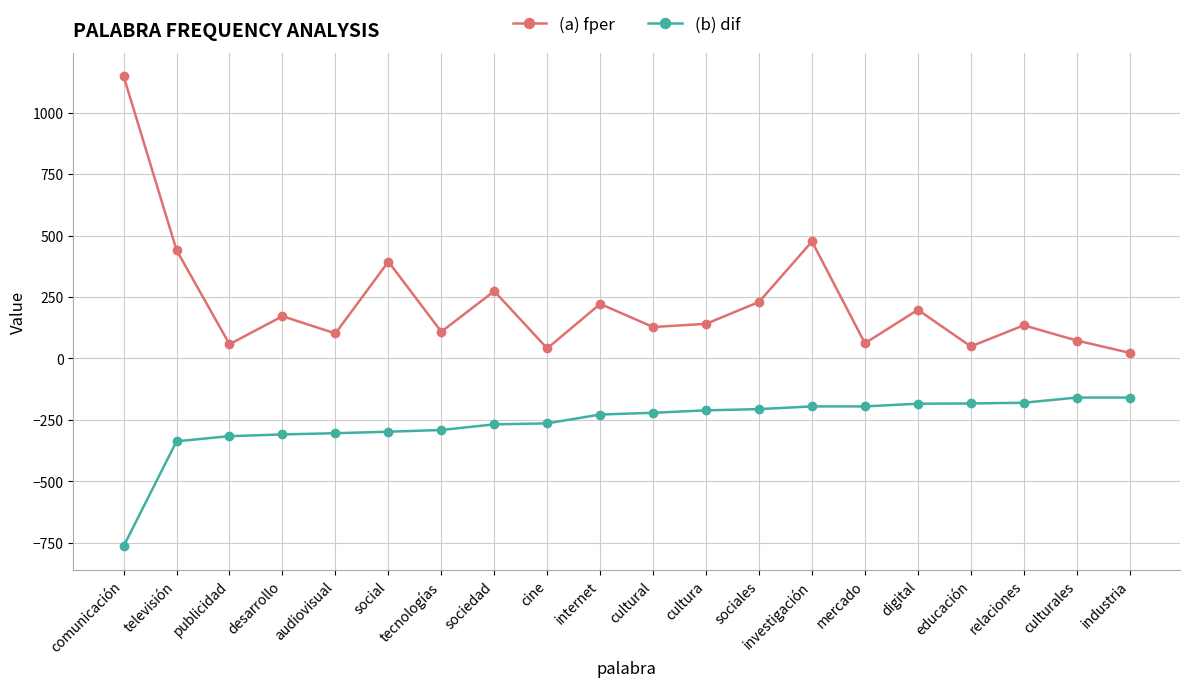

True or false: (a) fper and (b) dif cross at least once.

False